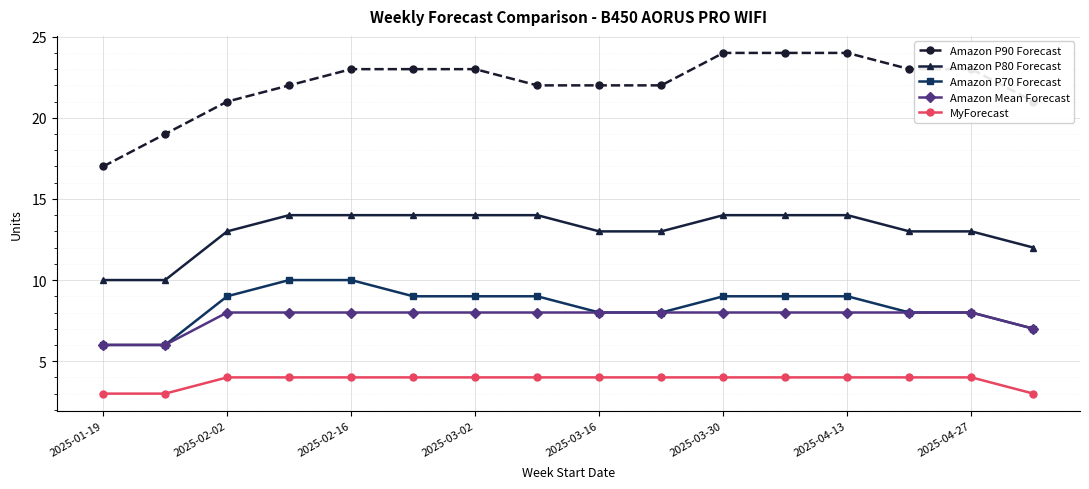

What is the greatest value displayed?

24